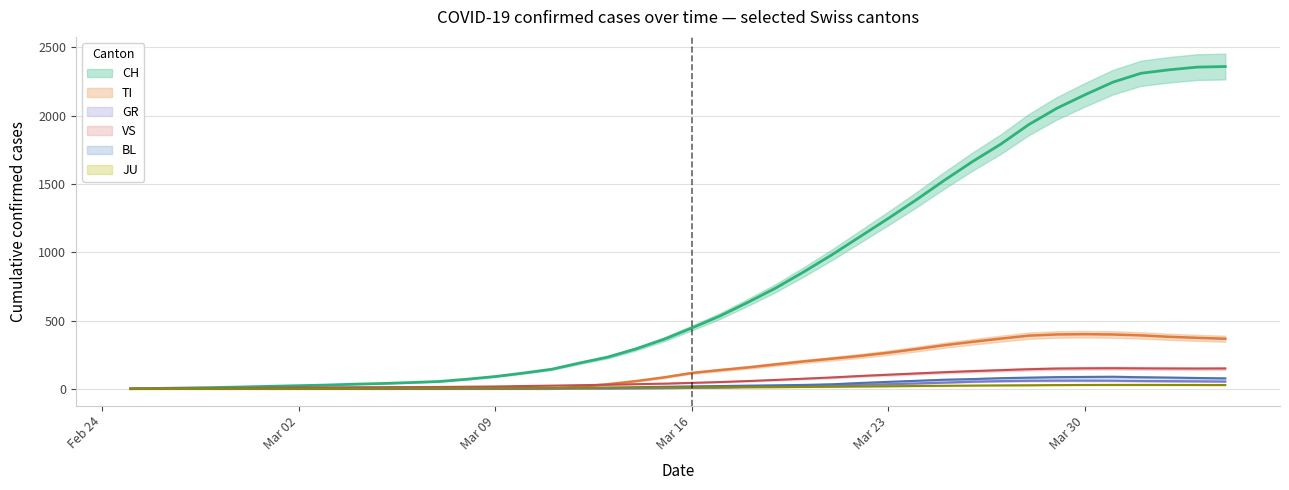

At 2020-03-26, list the series in order from smallest to largest.

JU, GR, BL, VS, TI, CH